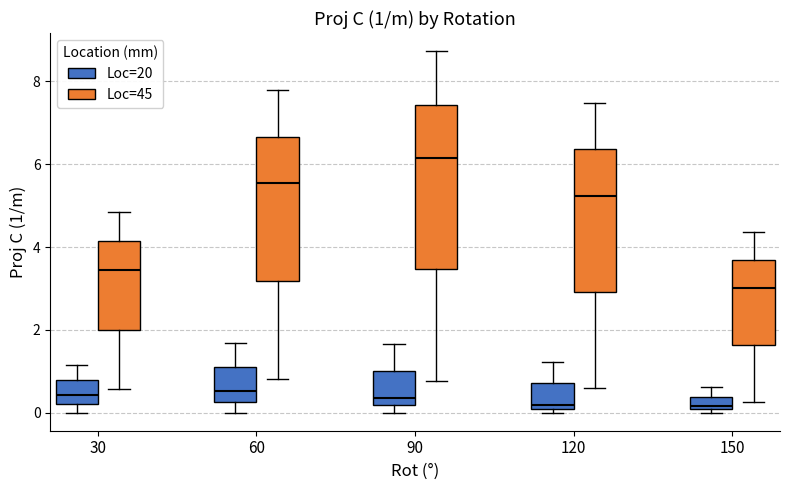

Comparing the boxes themselves (not the whiskers), which one is the tallest?

90 (Loc=45)